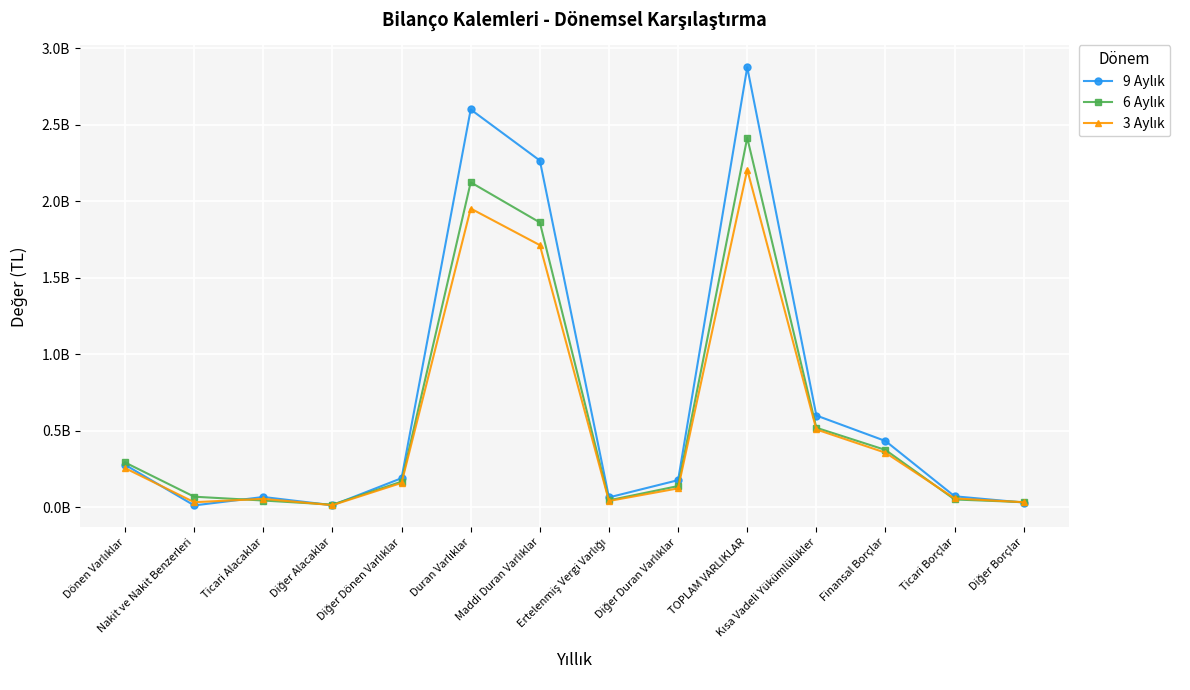

Which category has the highest value in the 3 Aylık series?

TOPLAM VARLIKLAR